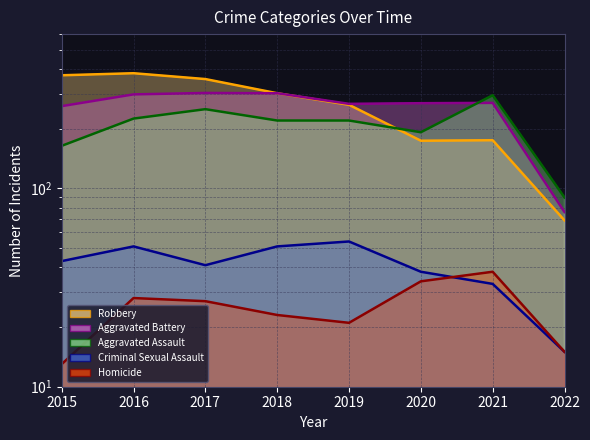

How many interior local valleys does the Homicide (line) series have?

1